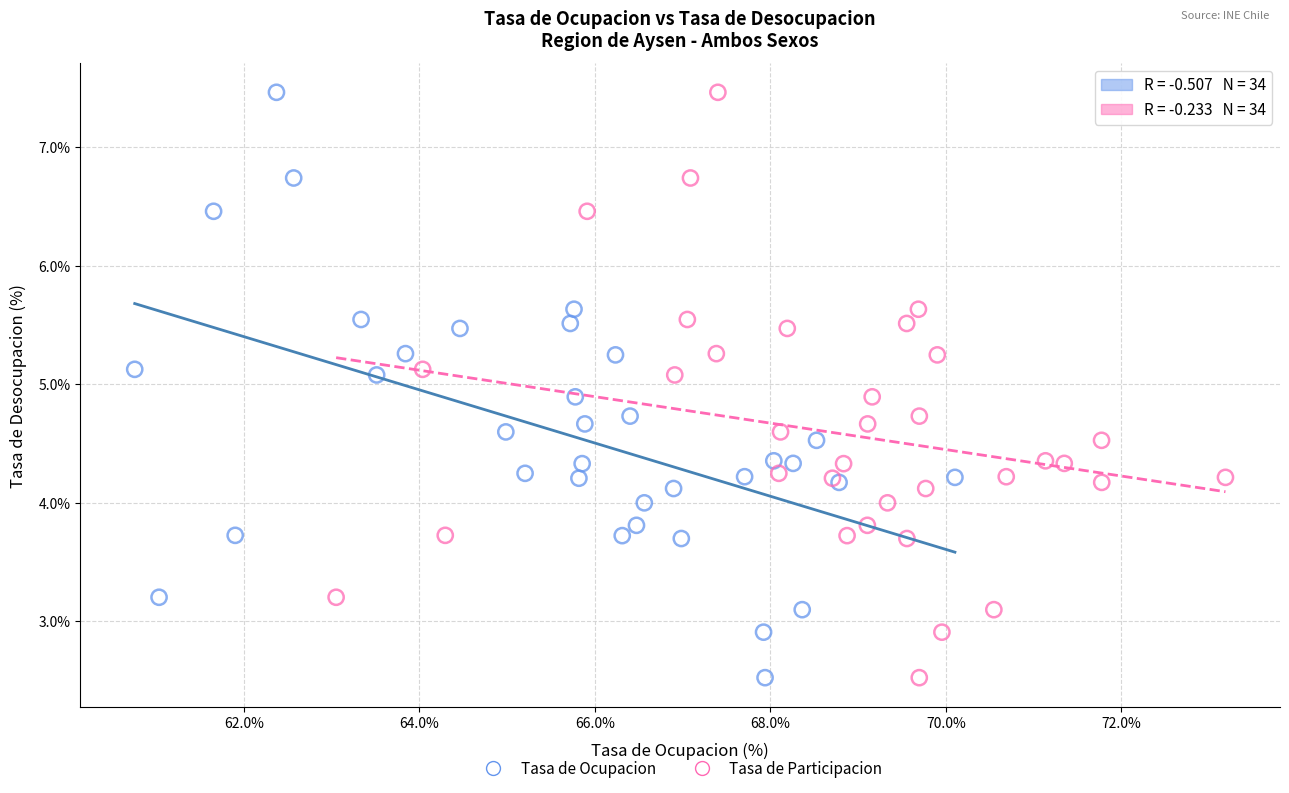

What are all the series names shown in the legend?

Tasa de Ocupacion, Tasa de Participacion